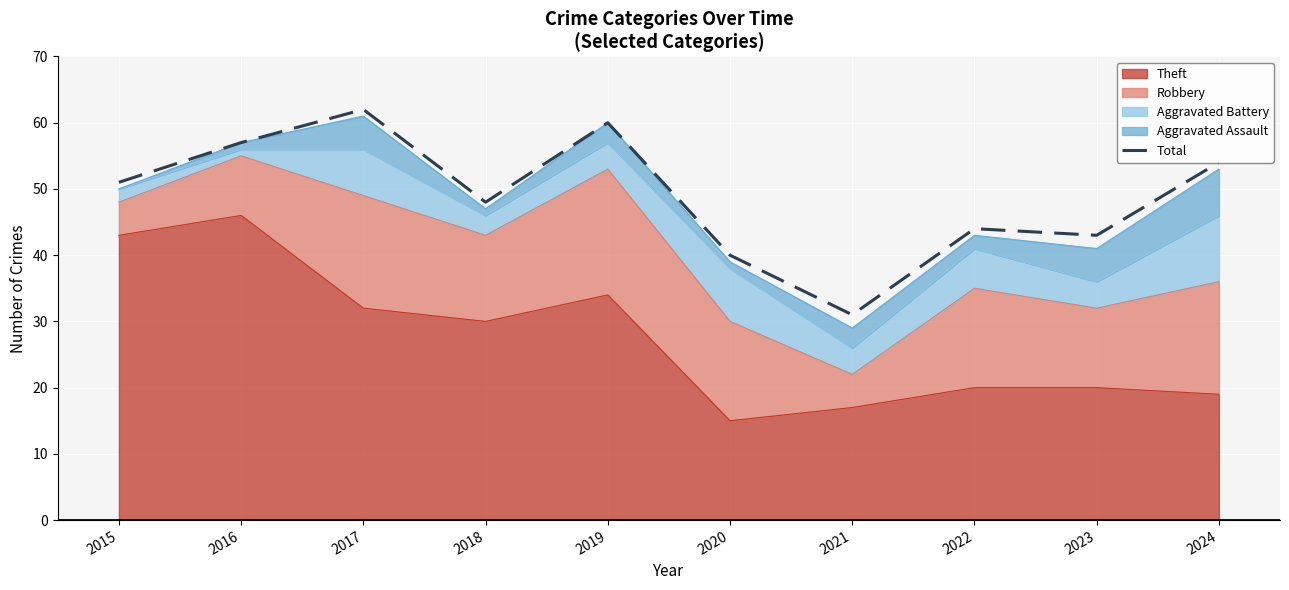

What is the ratio of the value at 2022 to the value at 2018?

0.9